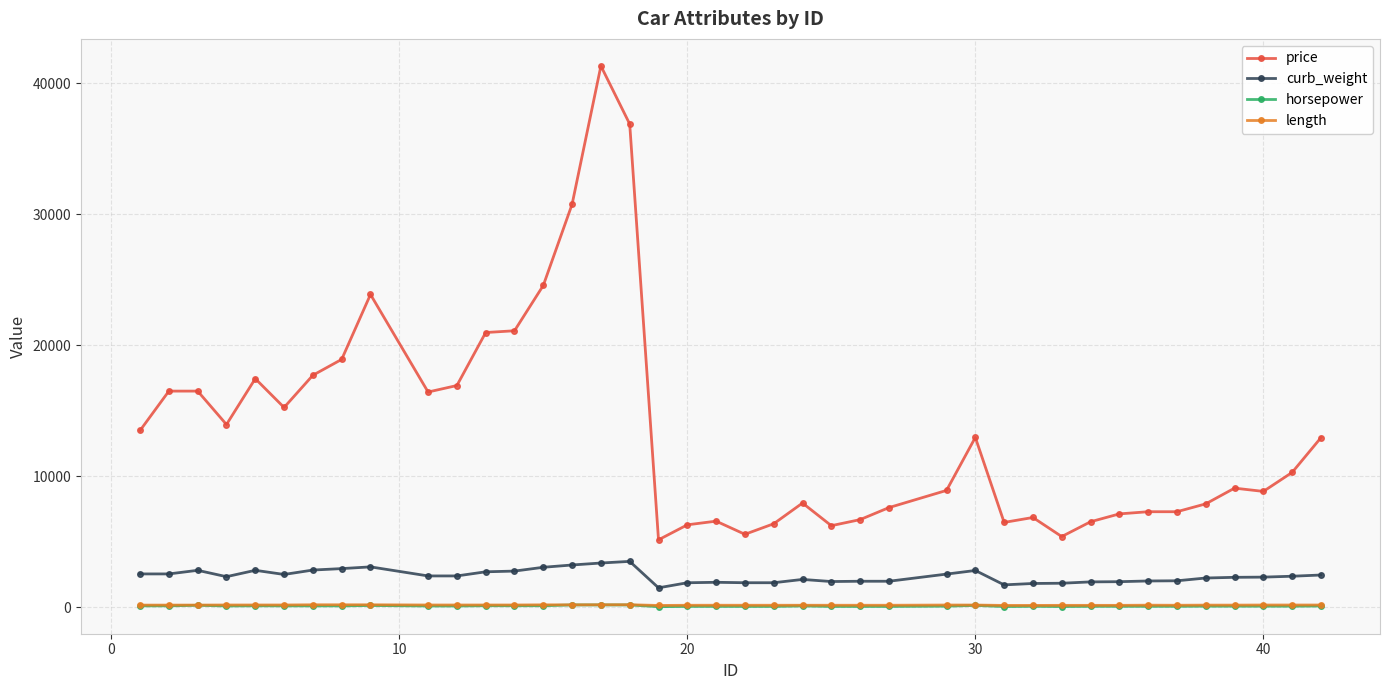

True or false: length and price intersect in this chart.

False